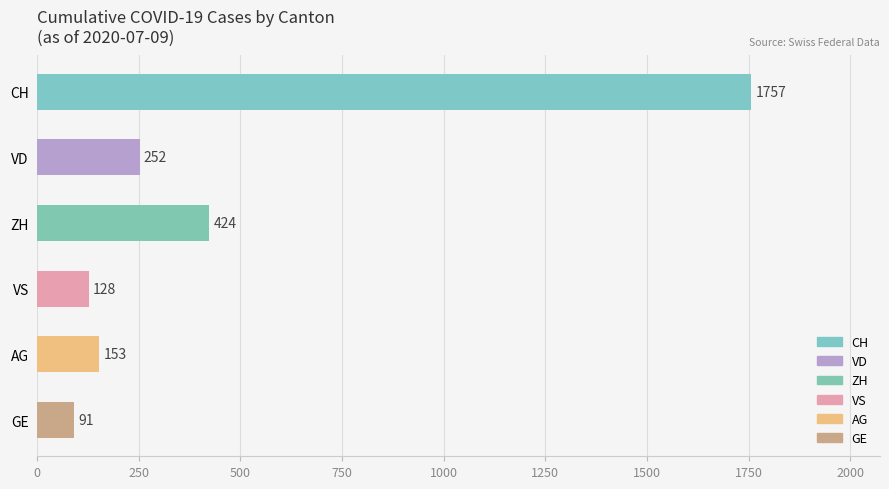

What value does the data have at AG?

153